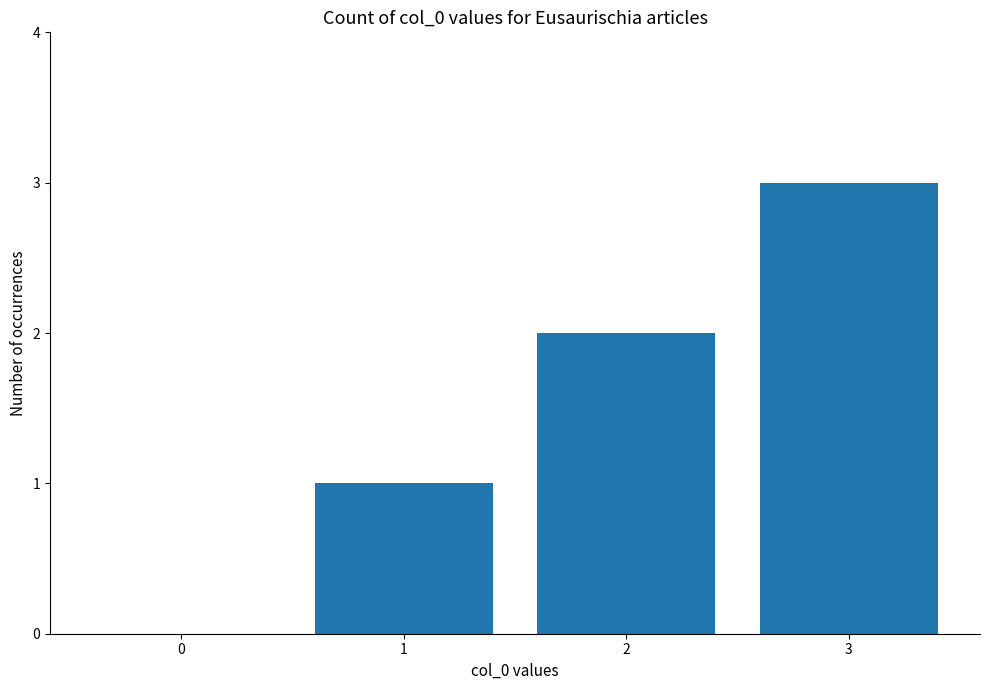

Does the chart contain stacked bars?

No